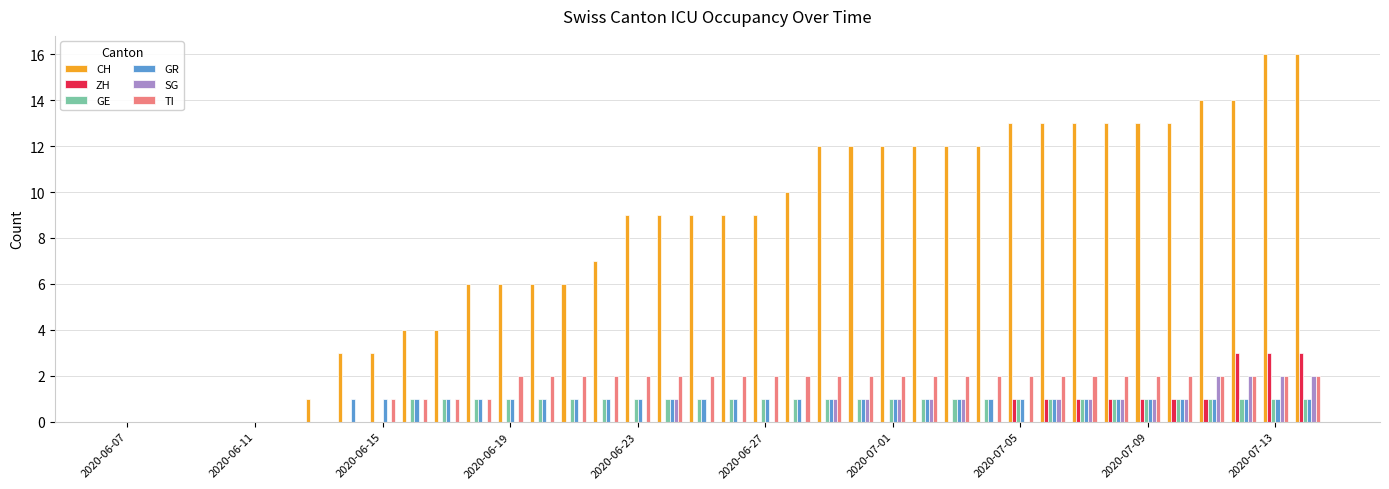

What are all the series names shown in the legend?

CH, ZH, GE, GR, SG, TI